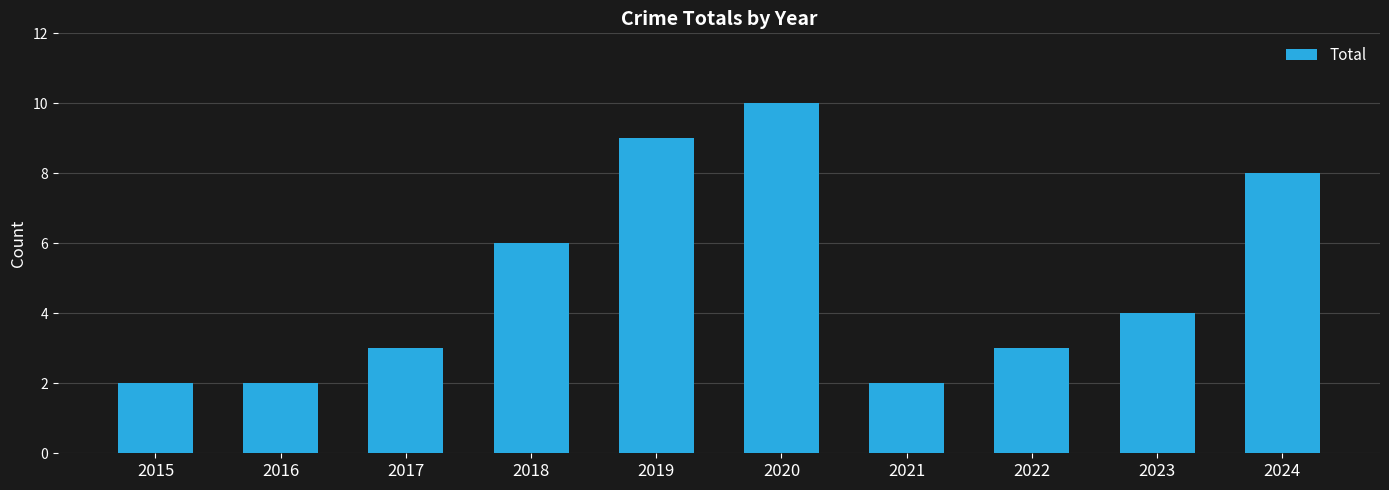

Reading left to right, list all the values displayed in this chart.

2015=2	2016=2	2017=3	2018=6	2019=9	2020=10	2021=2	2022=3	2023=4	2024=8